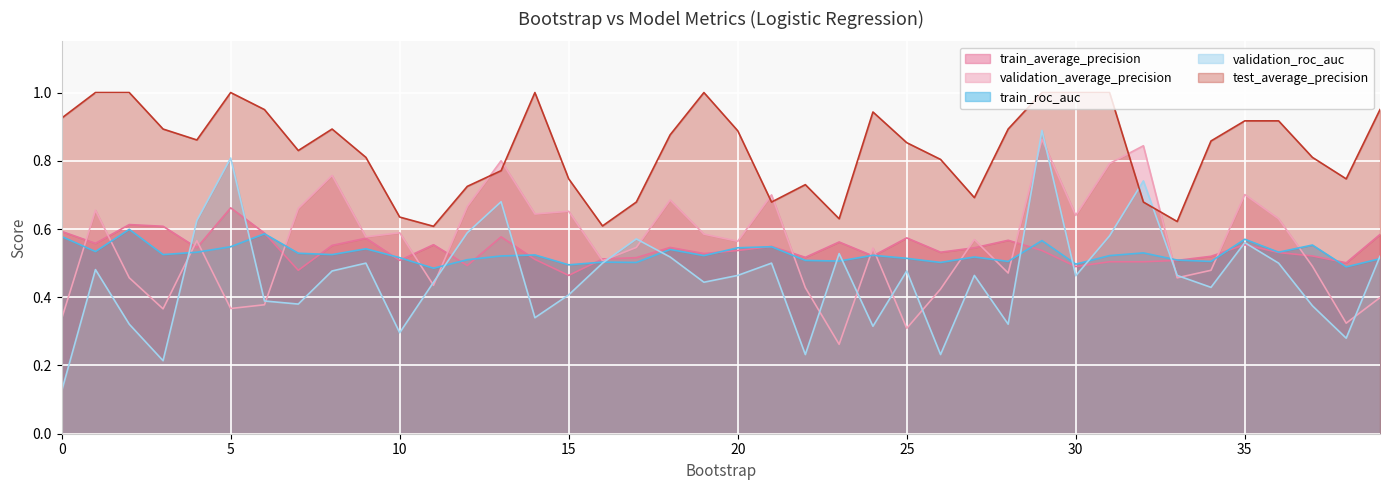

The validation_average_precision series shows 1.1 at 36. True or false?

False